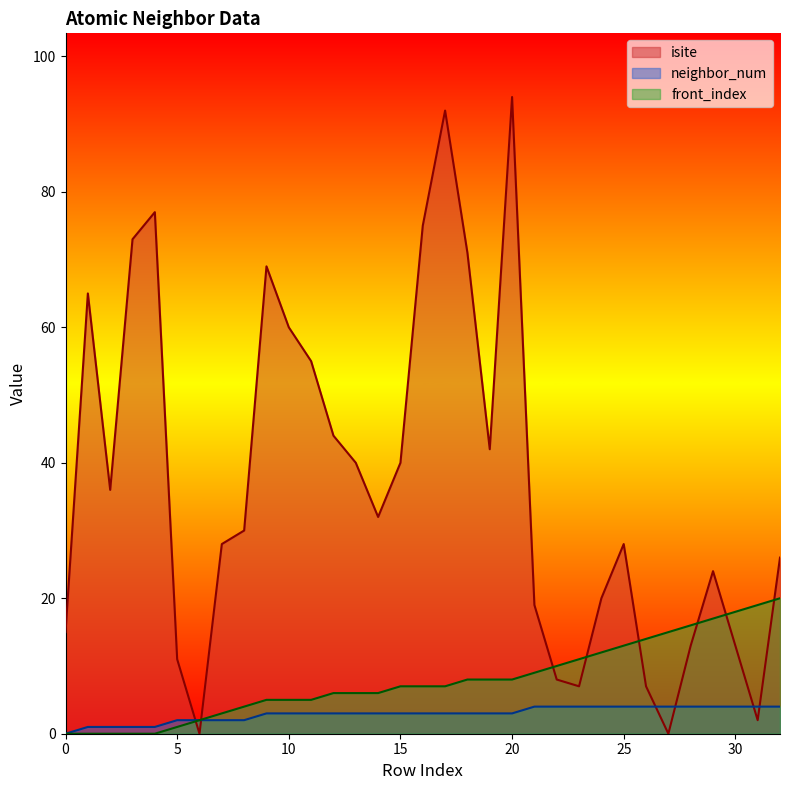

True or false: isite has more than 0 points higher than both neighbors.

True